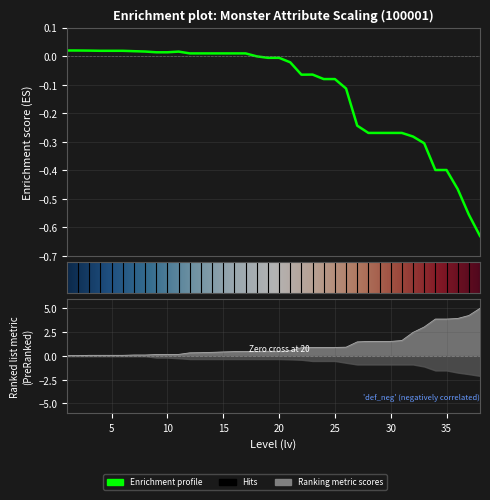

Reading left to right, what are all the values shown in this chart?

attr.hp.v: 1=0.0	2=0.0	3=0.0	4=0.0	5=0.0	6=0.0	7=0.0	8=0.0	9=0.0	10=0.0	11=0.0	12=0.0	13=0.0	14=0.0	15=0.0	16=0.0	17=0.0	18=-0.0	19=-0.0	20=-0.0	21=-0.0	22=-0.1	23=-0.1	24=-0.1	25=-0.1	26=-0.1	27=-0.2	28=-0.3	29=-0.3	30=-0.3	31=-0.3	32=-0.3	33=-0.3	34=-0.4	35=-0.4	36=-0.5	37=-0.6	38=-0.6
attr.atk.v: 1=0.0	2=0.0	3=0.1	4=0.1	5=0.1	6=0.1	7=0.1	8=0.1	9=0.1	10=0.1	11=0.2	12=0.3	13=0.3	14=0.4	15=0.4	16=0.5	17=0.5	18=0.5	19=0.5	20=0.5	21=0.5	22=0.9	23=0.9	24=0.9	25=0.9	26=0.9	27=1.5	28=1.5	29=1.5	30=1.5	31=1.6	32=2.5	33=3.0	34=3.9	35=3.9	36=3.9	37=4.2	38=5.0